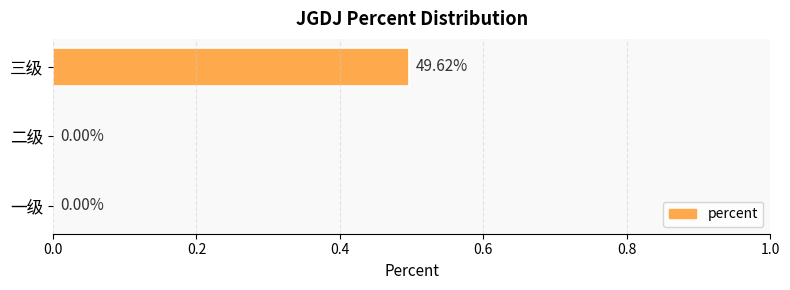

What is the change in value from 一级 to 三级?

+0.5